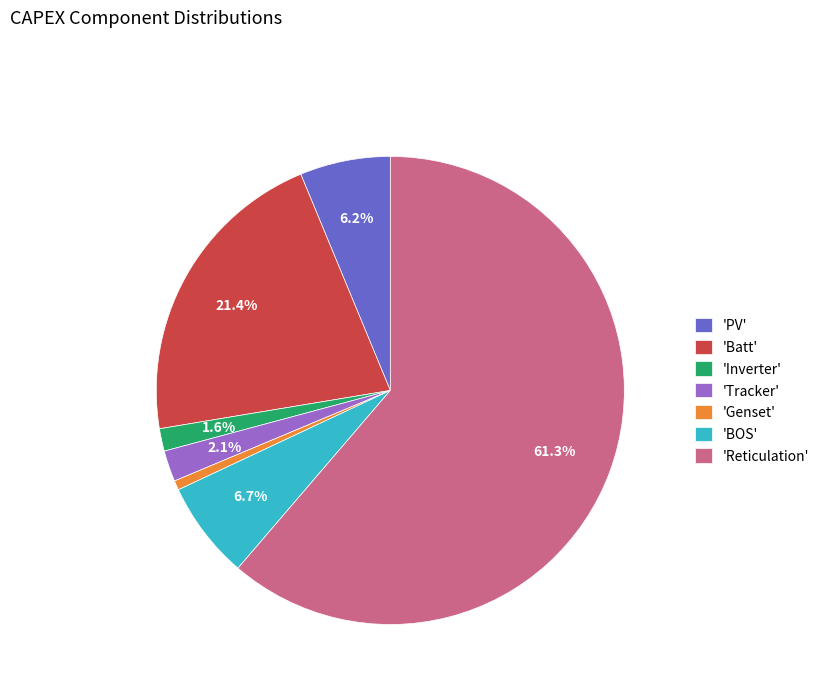

What is the ratio of the value at 'Batt' to the value at 'Reticulation'?

0.3